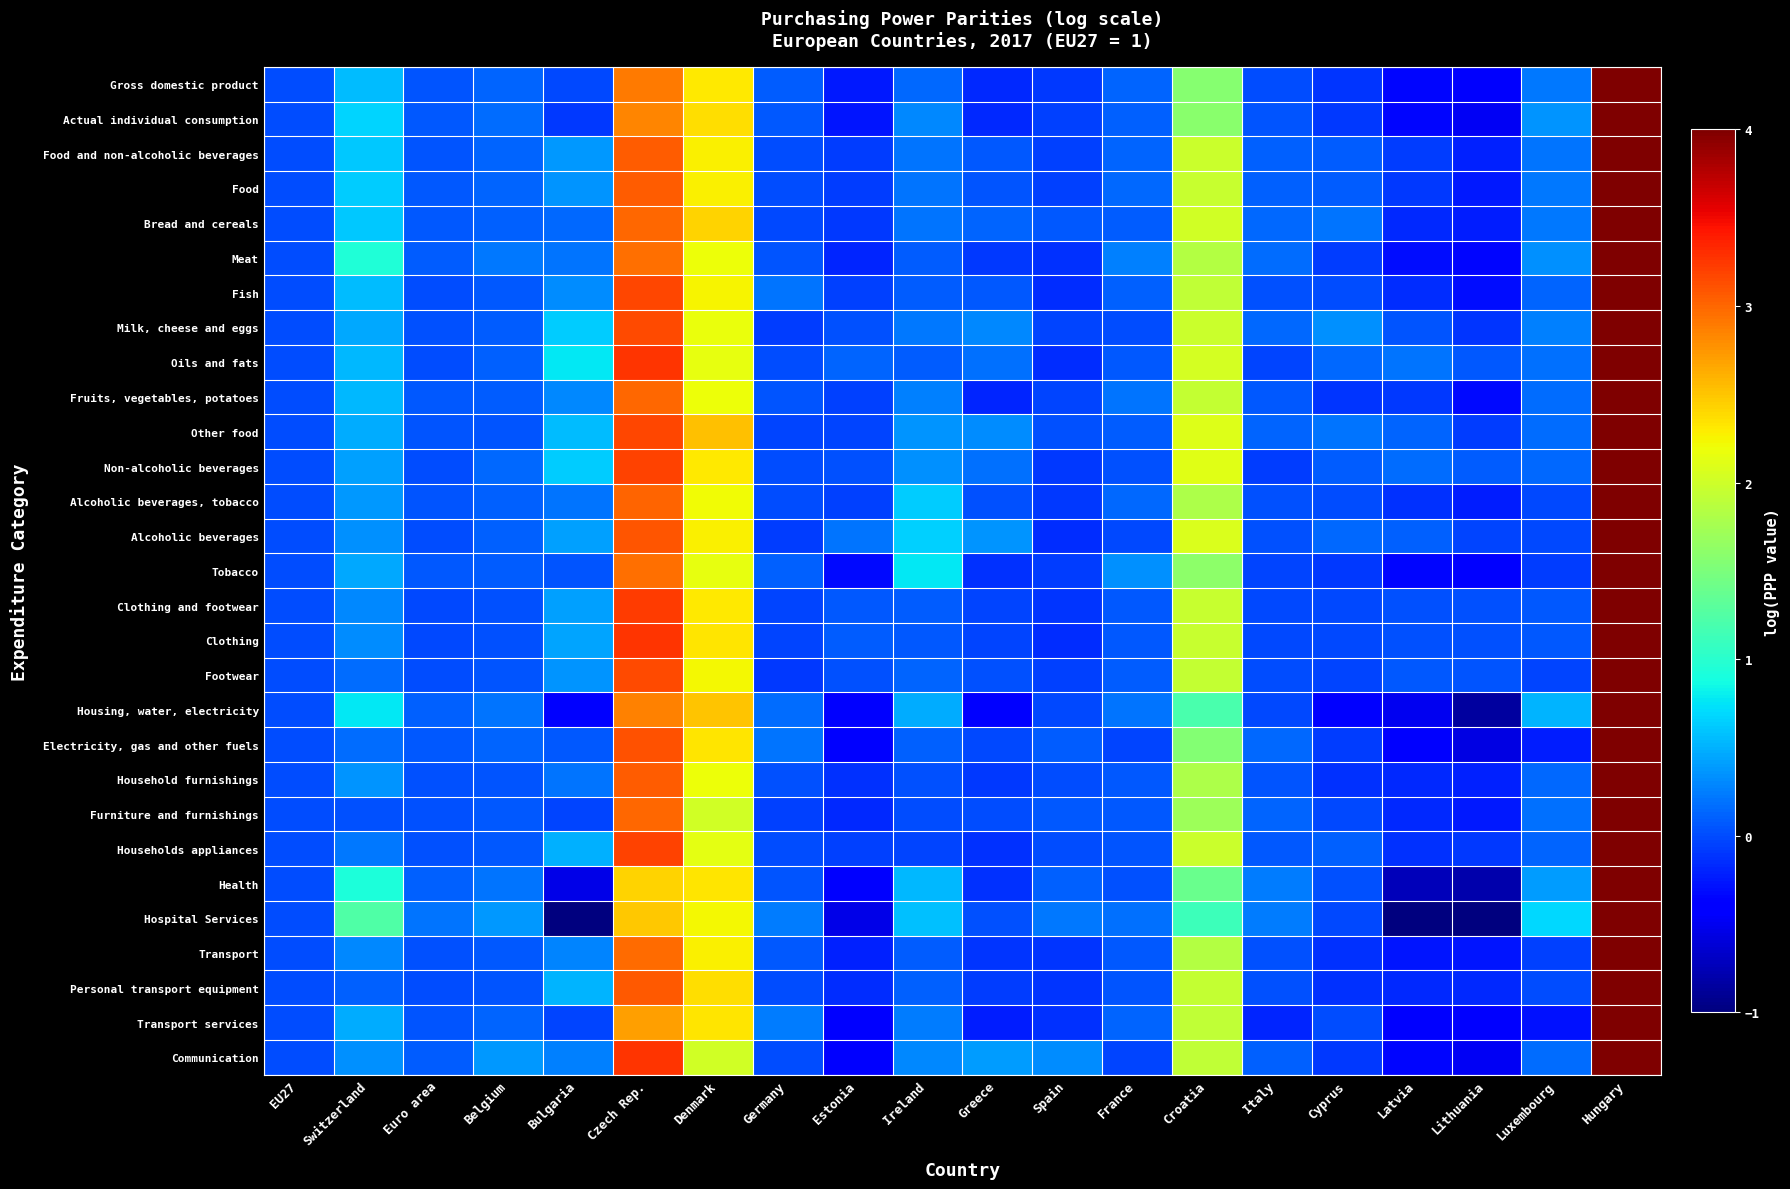

Which label corresponds to the smallest value in the chart?

Latvia